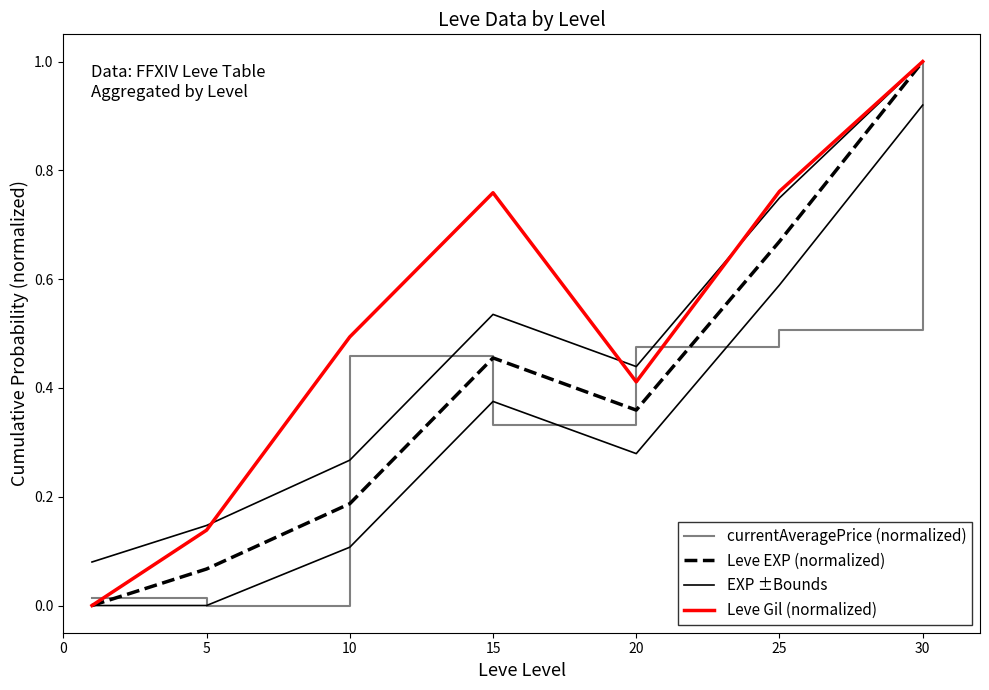

At which category is the sum across all series the highest?

30